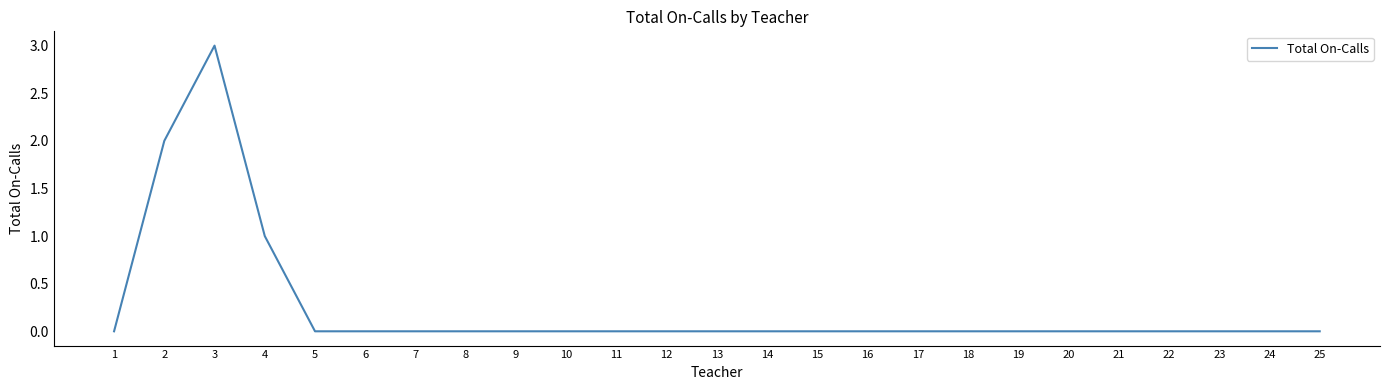

Which category has the highest value across all series?

3